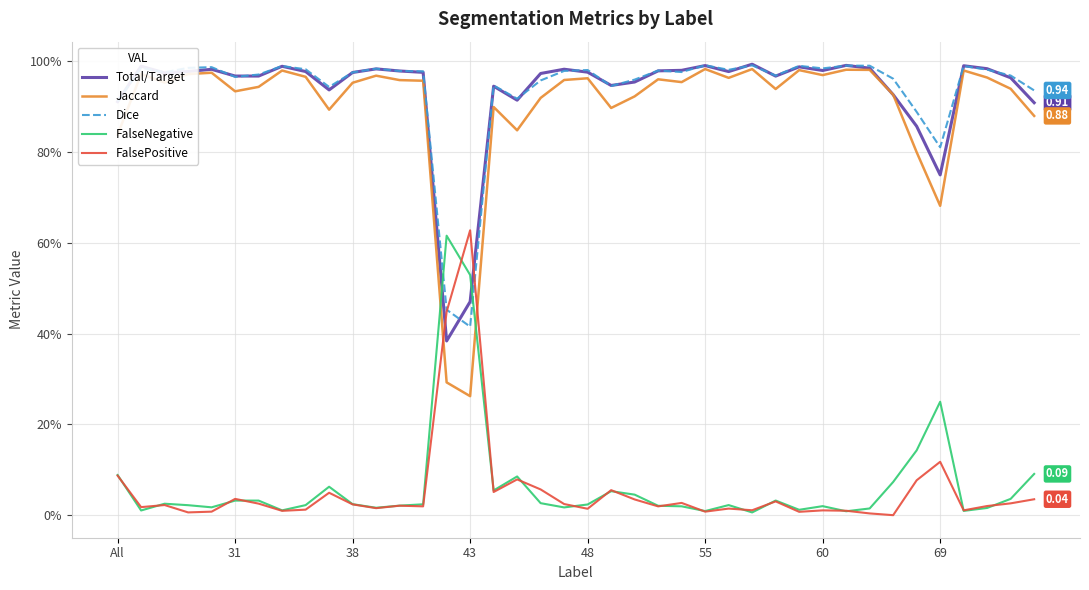

Which category has the lowest value in the FalseNegative series?

27